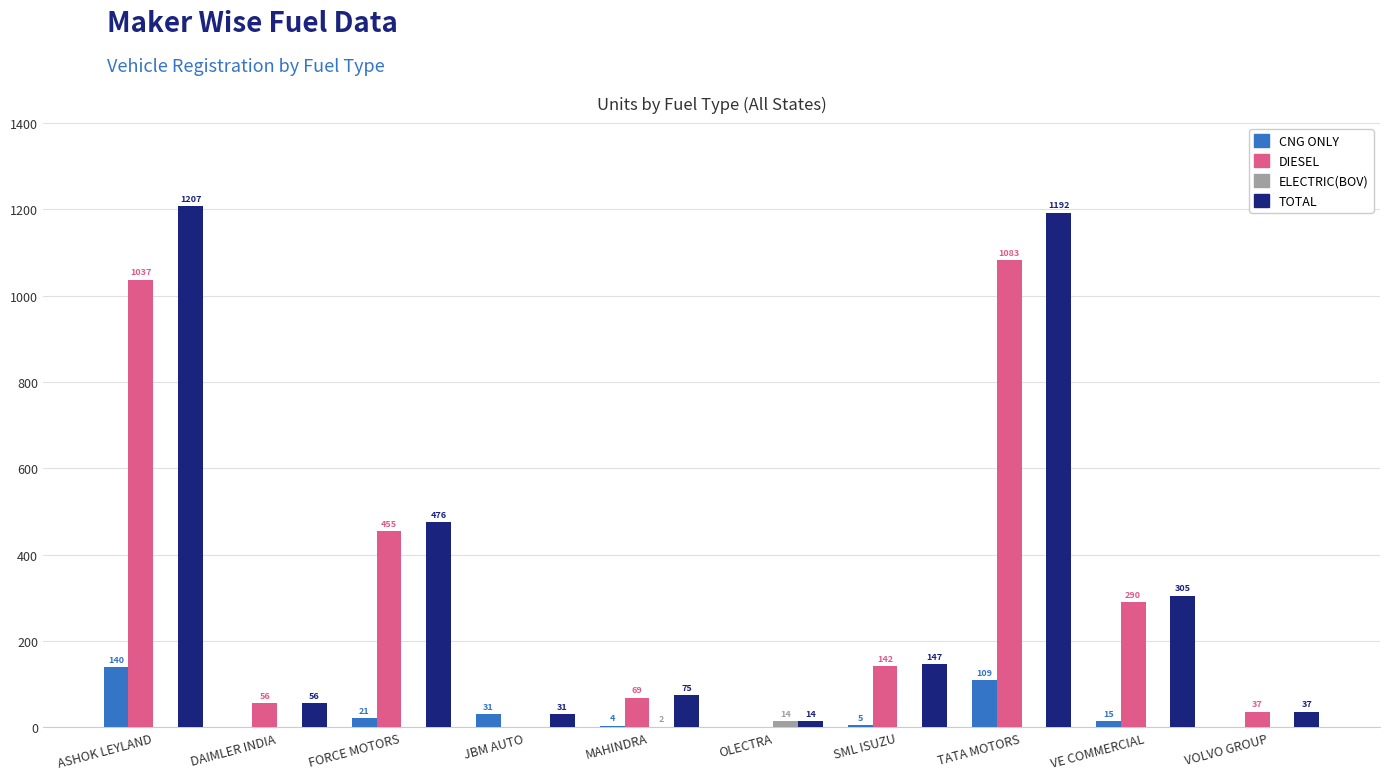

Is it true that DIESEL equals 455 at FORCE MOTORS?

True